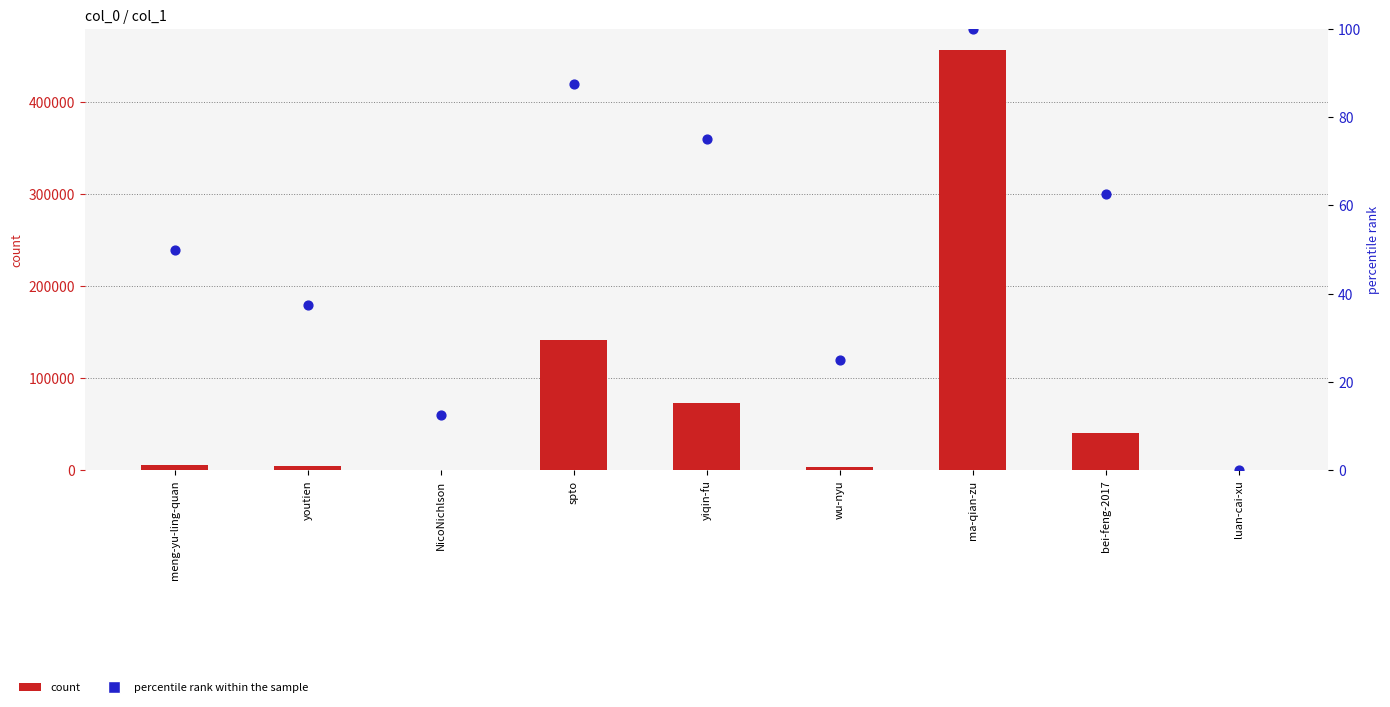

At how many categories does at least one series exceed 128552?

2